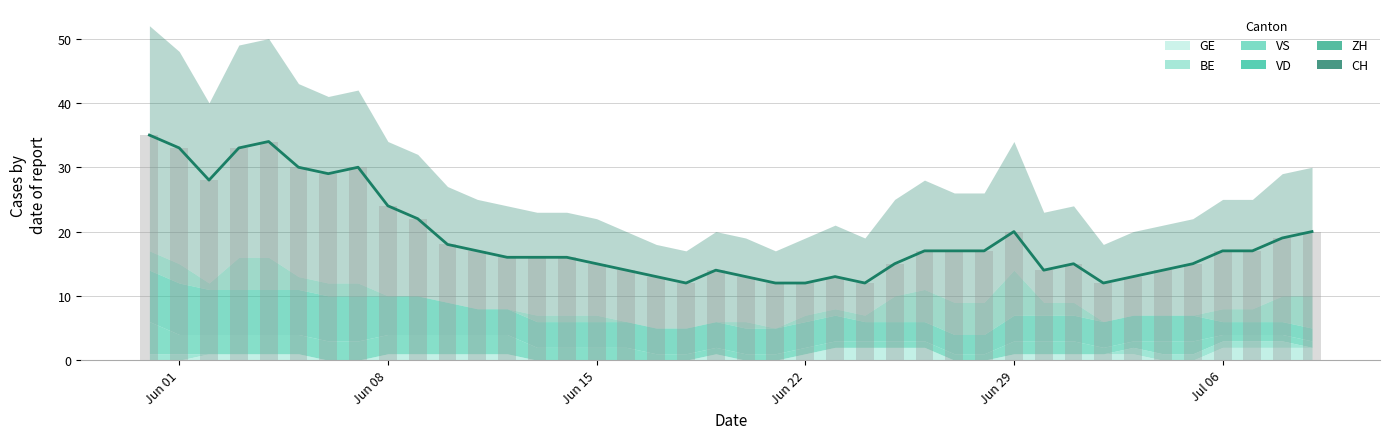

Which series has the widest spread of values?

CH